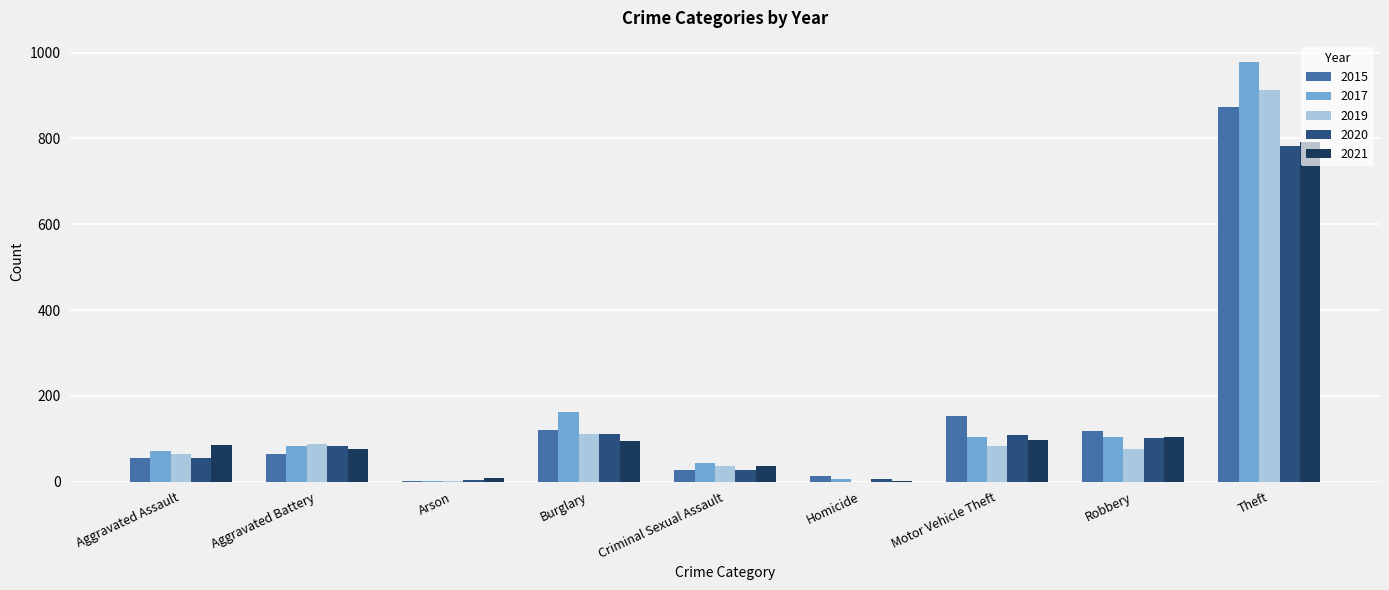

At which category does the chart reach its peak across all series?

Theft